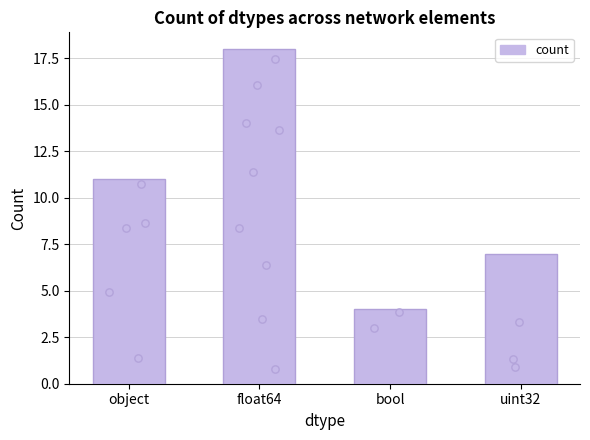

Between uint32 and object, which is larger?

object